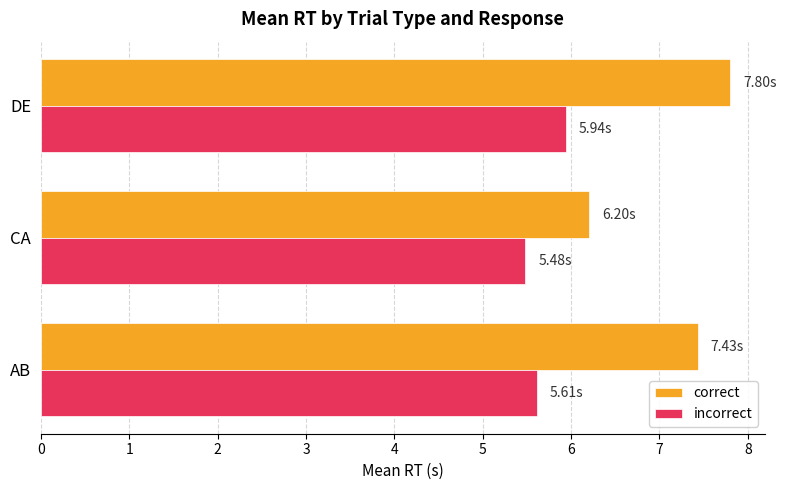

Which category has the highest value across all series?

DE